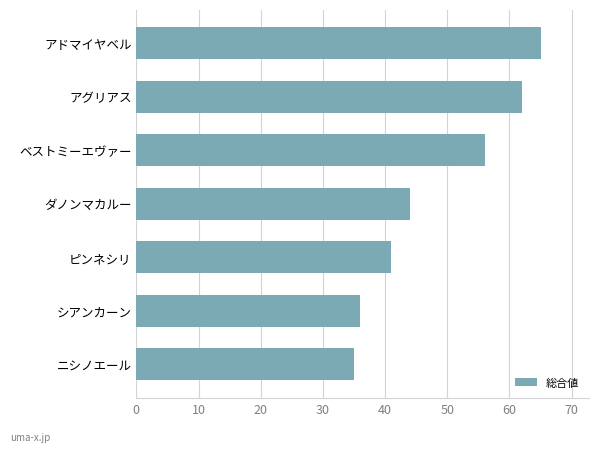

What is the change in value from ベストミーエヴァー to アグリアス?

+6